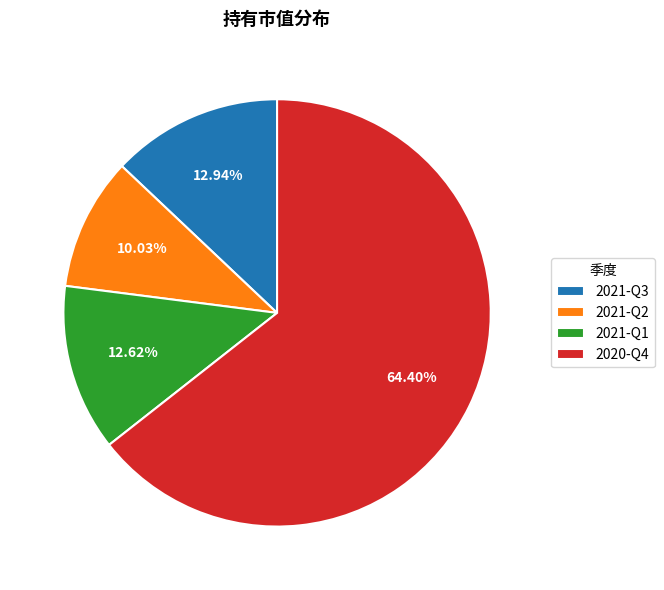

Between 2020-Q4 and 2021-Q3, which is larger?

2020-Q4